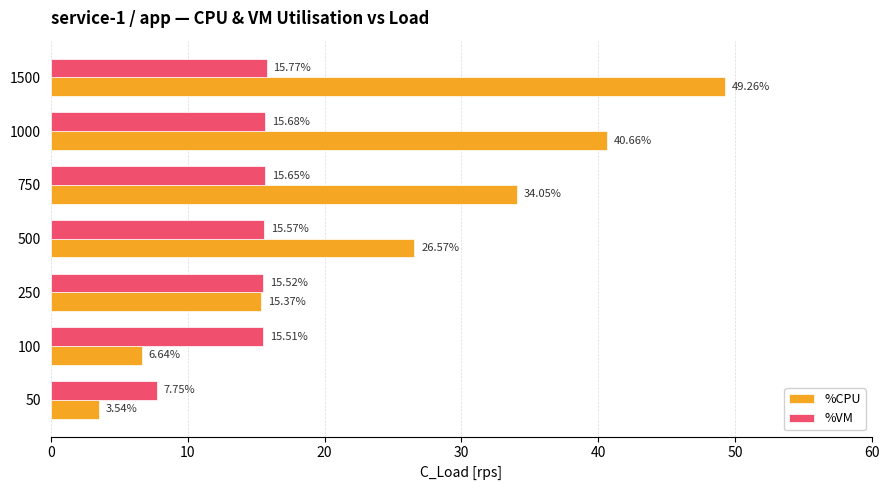

What is the total value across all series at 50?

11.3